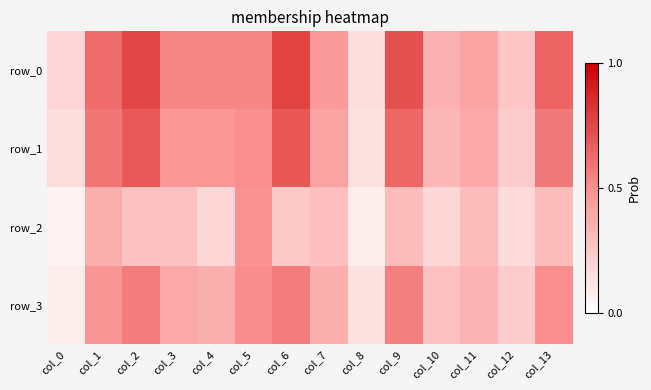

Is it true that row_3 equals 0.1 at col_0?

True